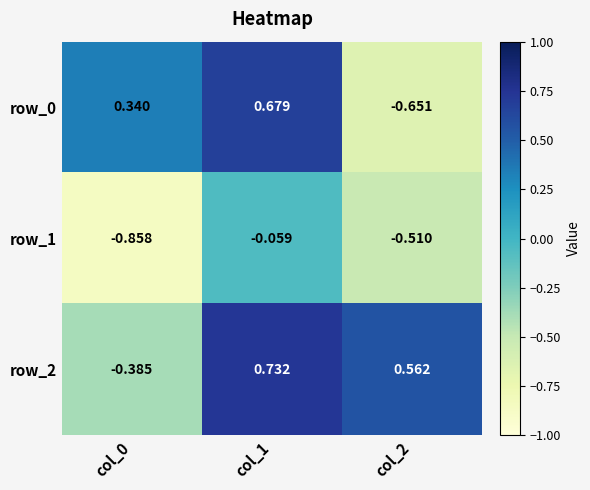

Rank the series by their maximum value, from lowest to highest.

row_1, row_0, row_2